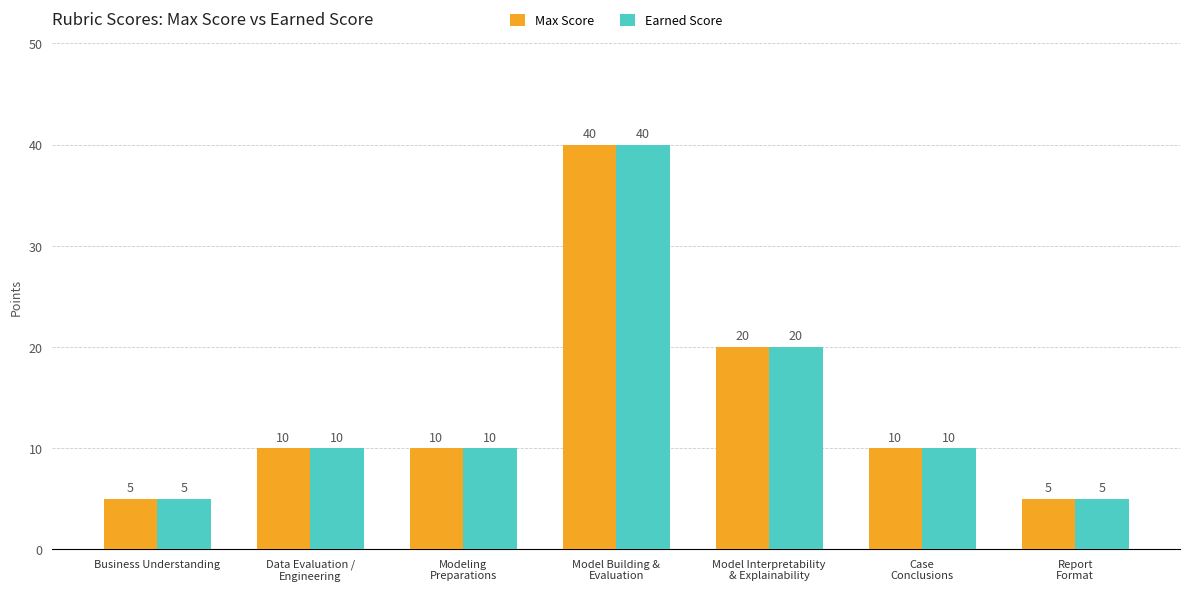

Which label corresponds to the largest value in the chart?

Model Building &
Evaluation